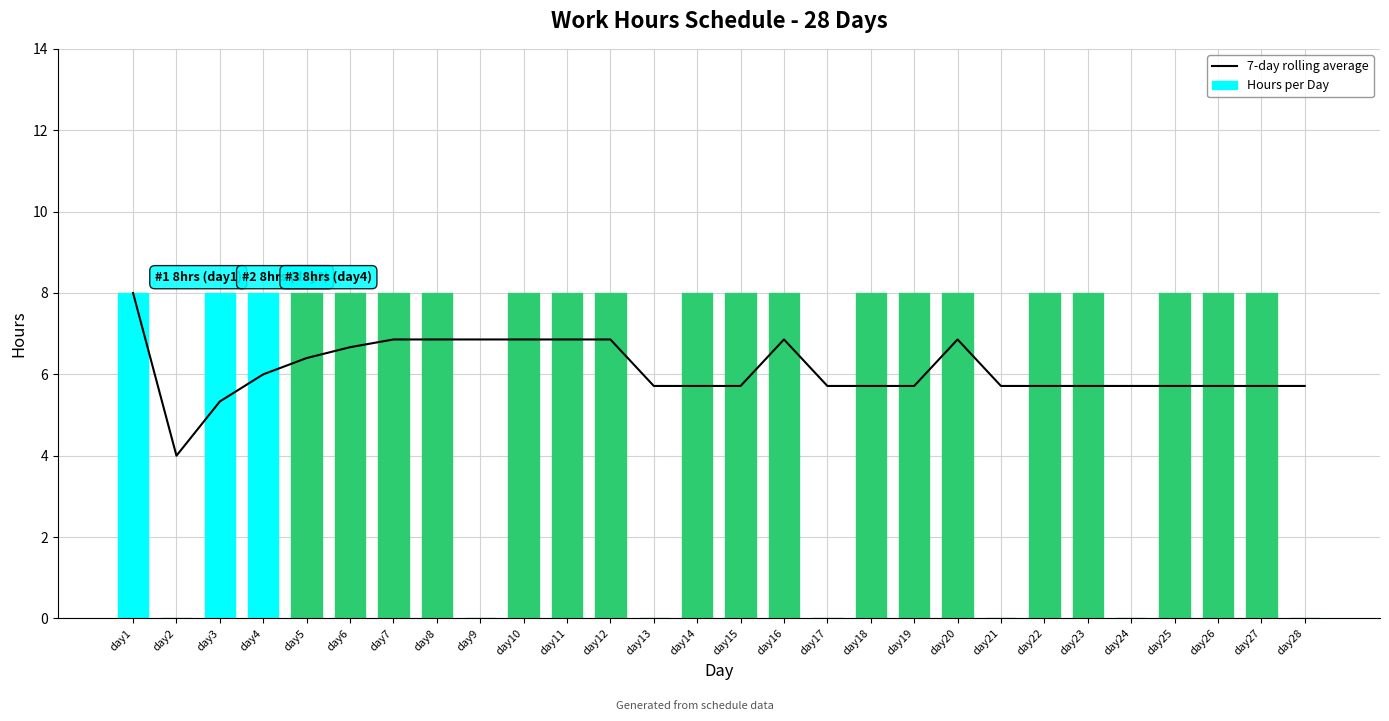

What is the sum of all 7-day rolling average values?

171.3